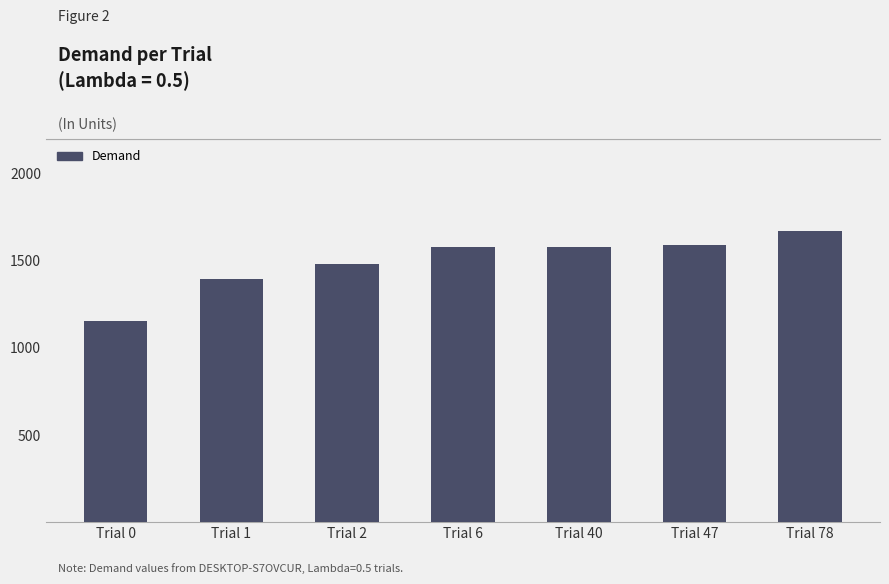

The value at Trial 40 is 2636.6. True or false?

False